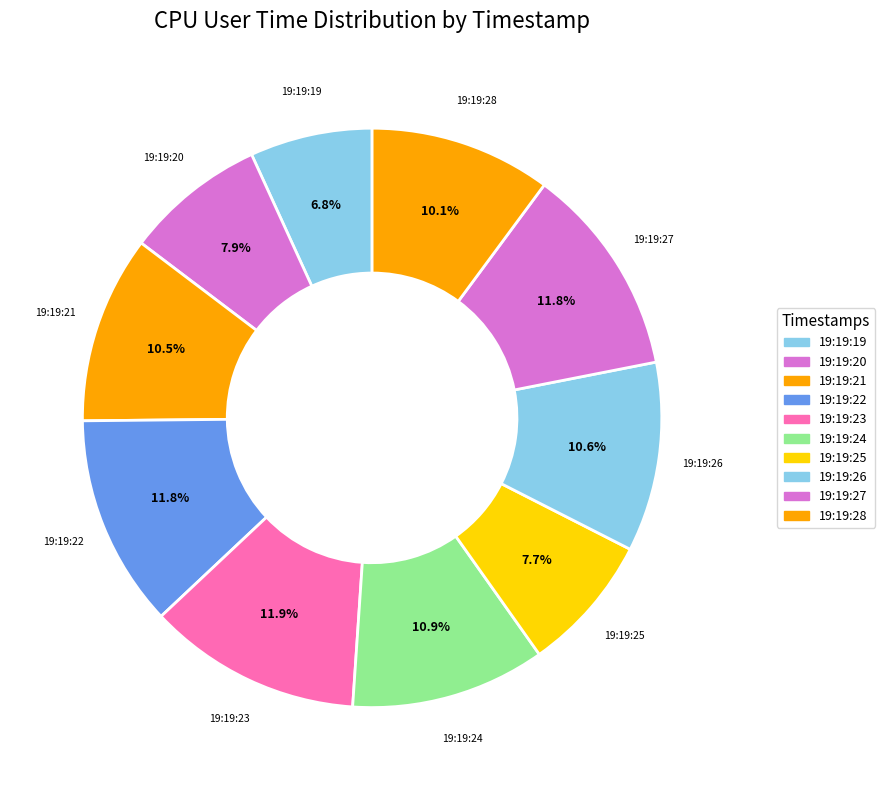

To the nearest percent, what is the difference between the largest and smallest slice percentages?

5%